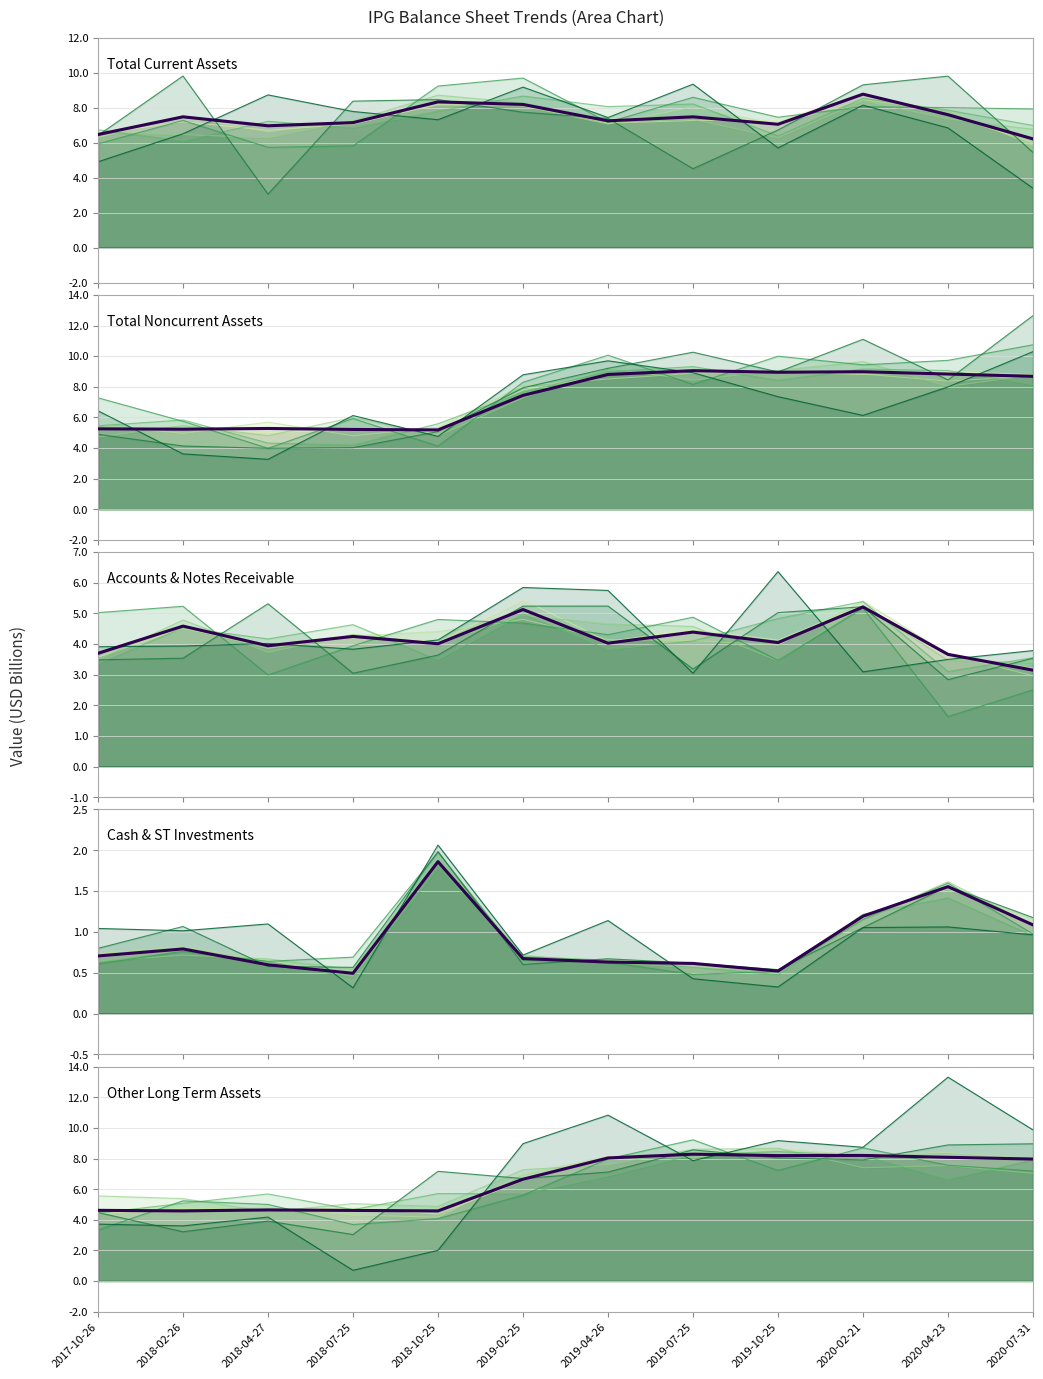

Between 2020-04-23 and 2020-07-31, which series saw the biggest shift?

Total Current Assets